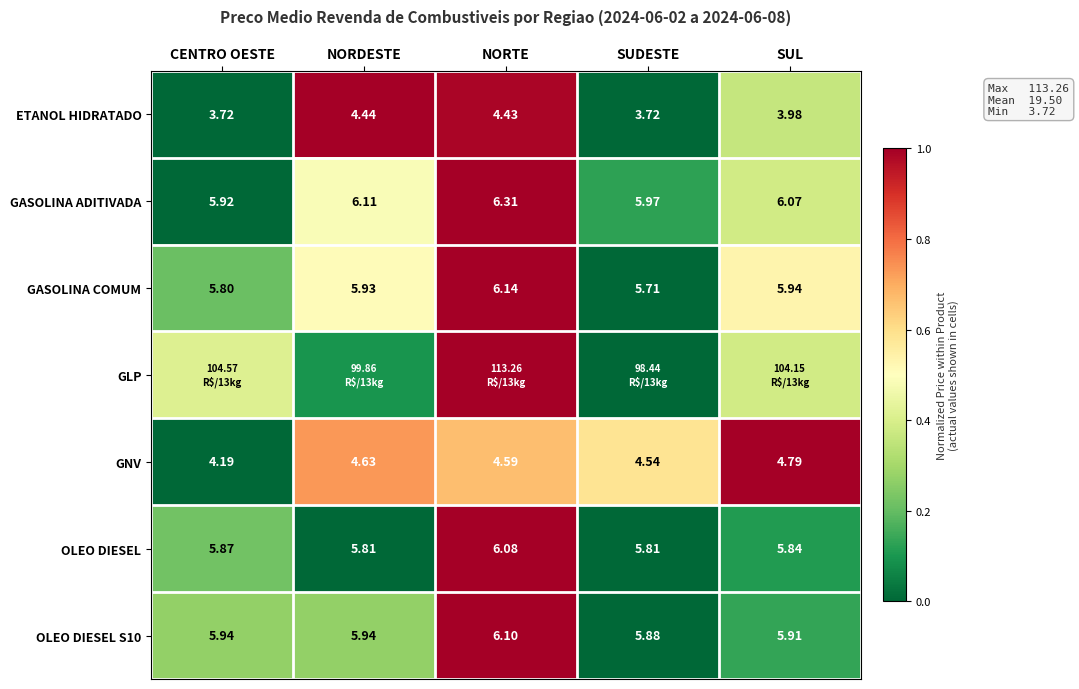

Which category has the lowest value in the GNV series?

CENTRO OESTE